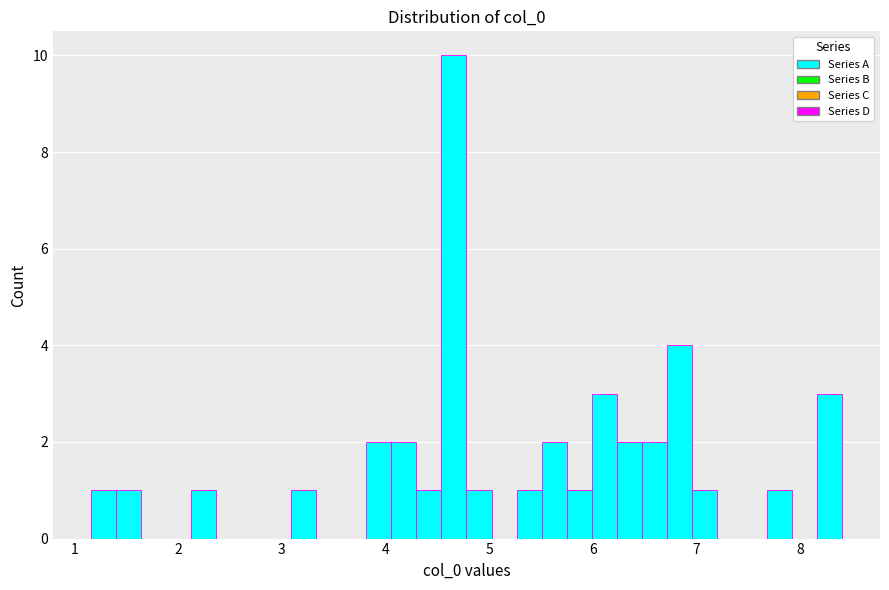

Around what value on the x-axis is the tallest bar? Give the approximate position of its centre, as read against the axis.

4.7